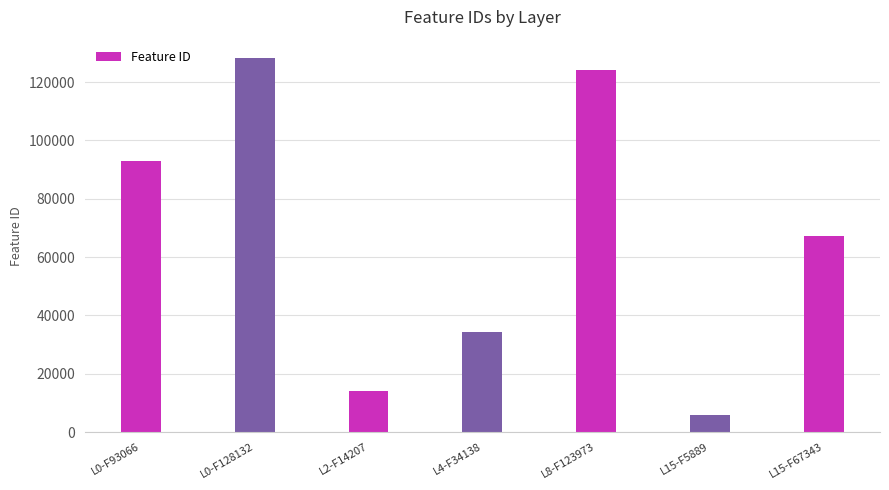

What is the label of the 4th bar from the left?

L4-F34138